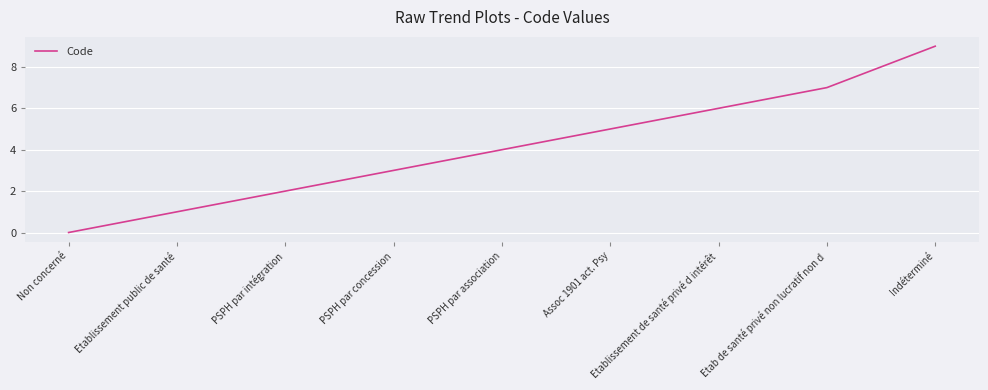

Reading right to left, what are all the values shown in this chart?

9	7	6	5	4	3	2	1	0